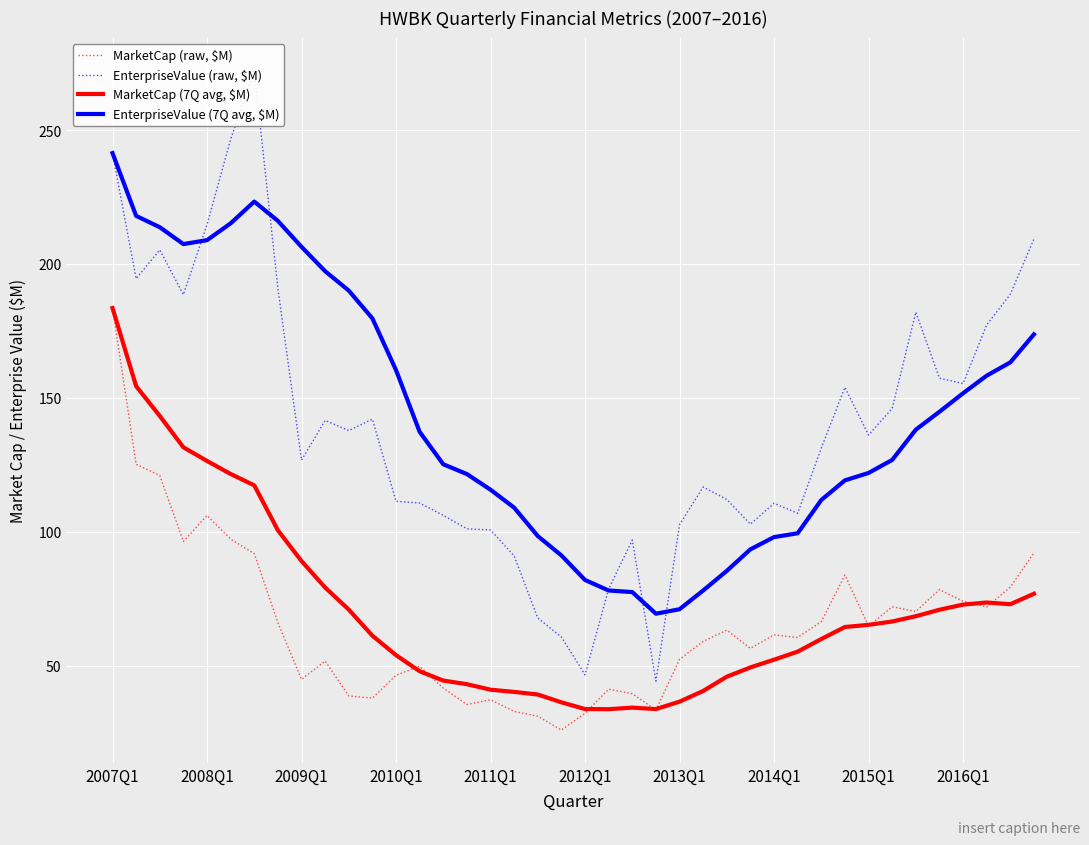

What is the lowest value of the MarketCap (7Q avg, $M) series?

33.8